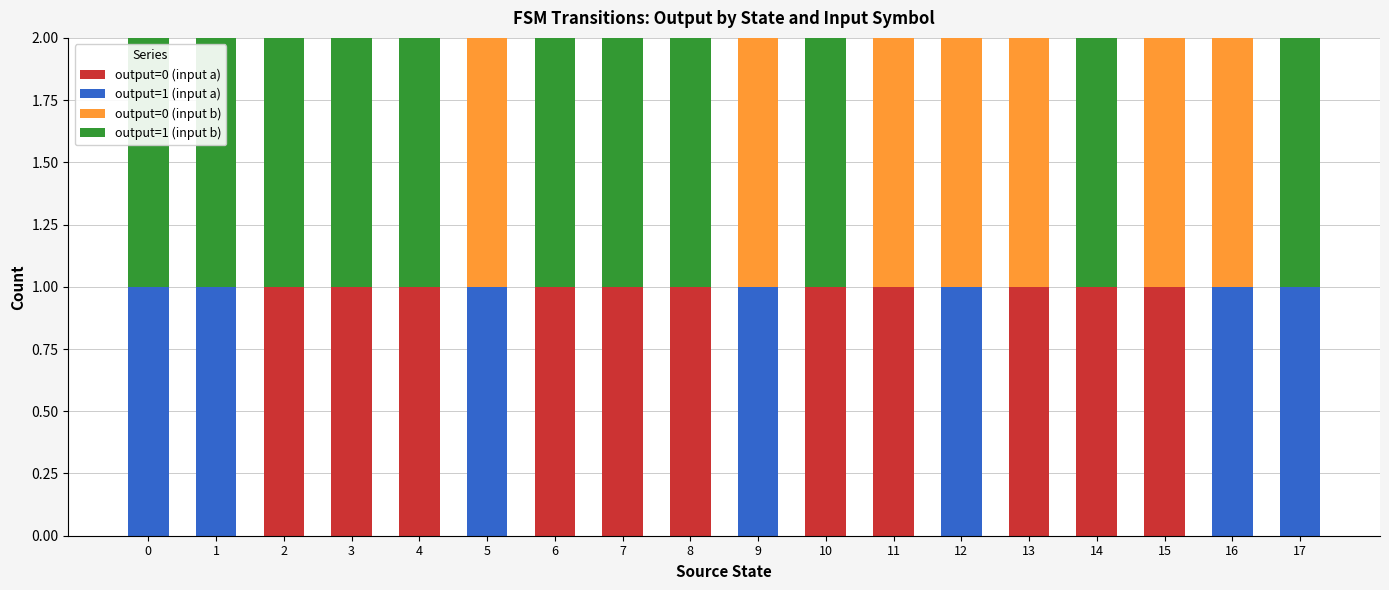

Are the bars grouped side by side (vs. stacked)?

No